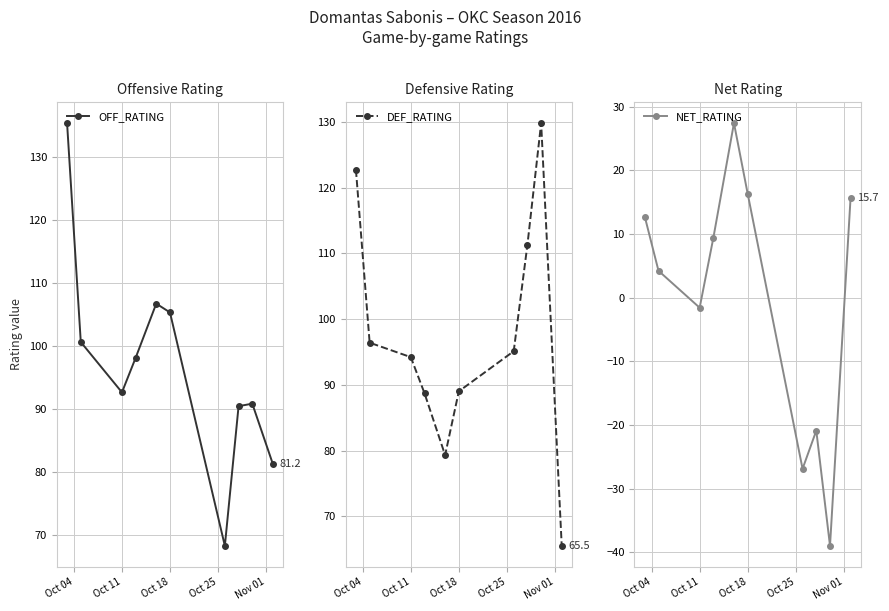

True or false: NET_RATING and OFF_RATING intersect in this chart.

False